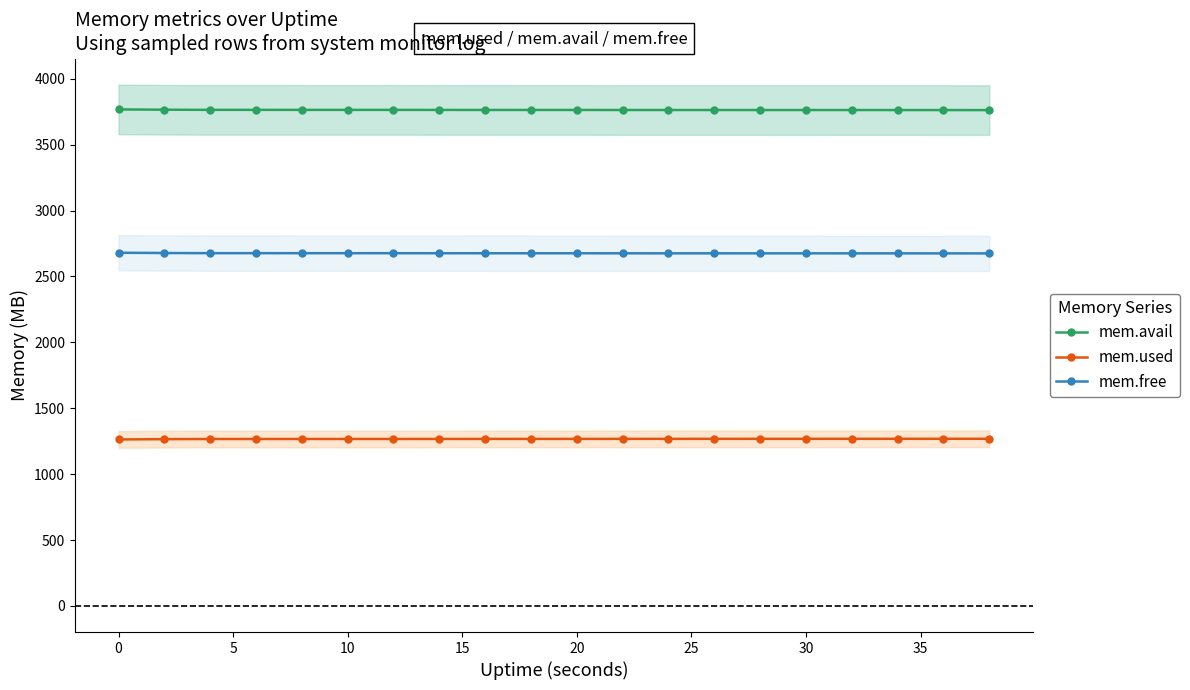

Which series has the widest spread of values?

mem.used